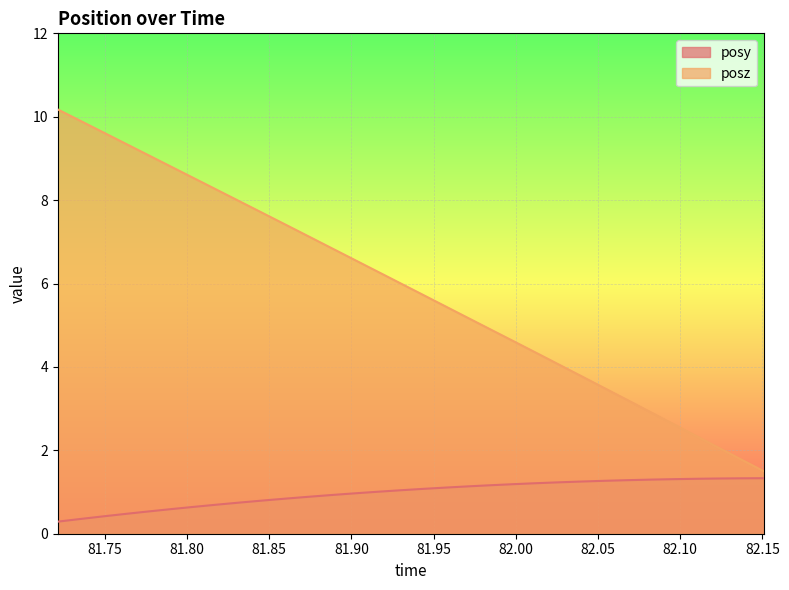

Between 82.01208 and 81.91516, which is larger?

82.01208